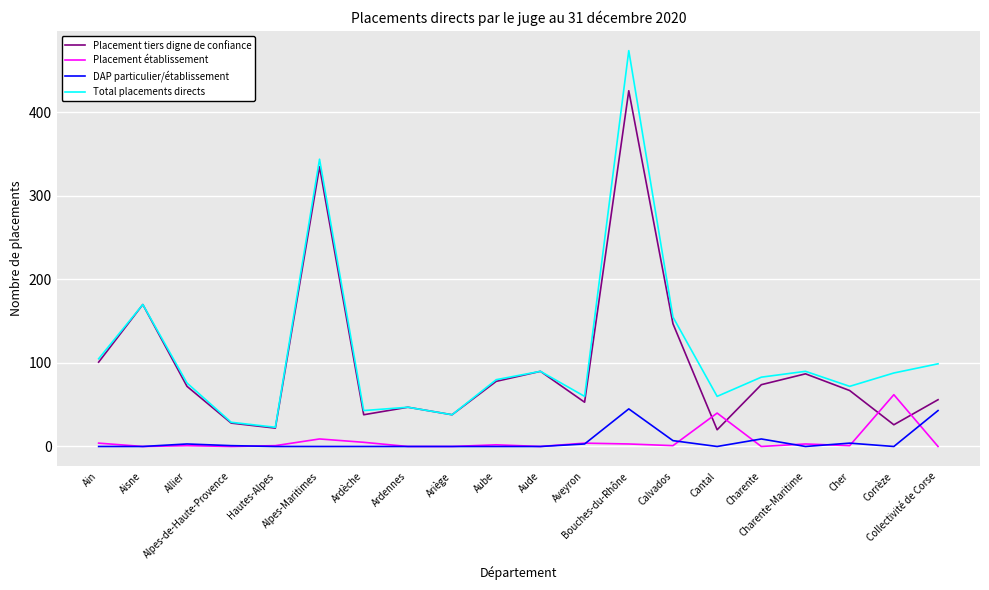

Which series has the widest spread of values?

Total placements directs